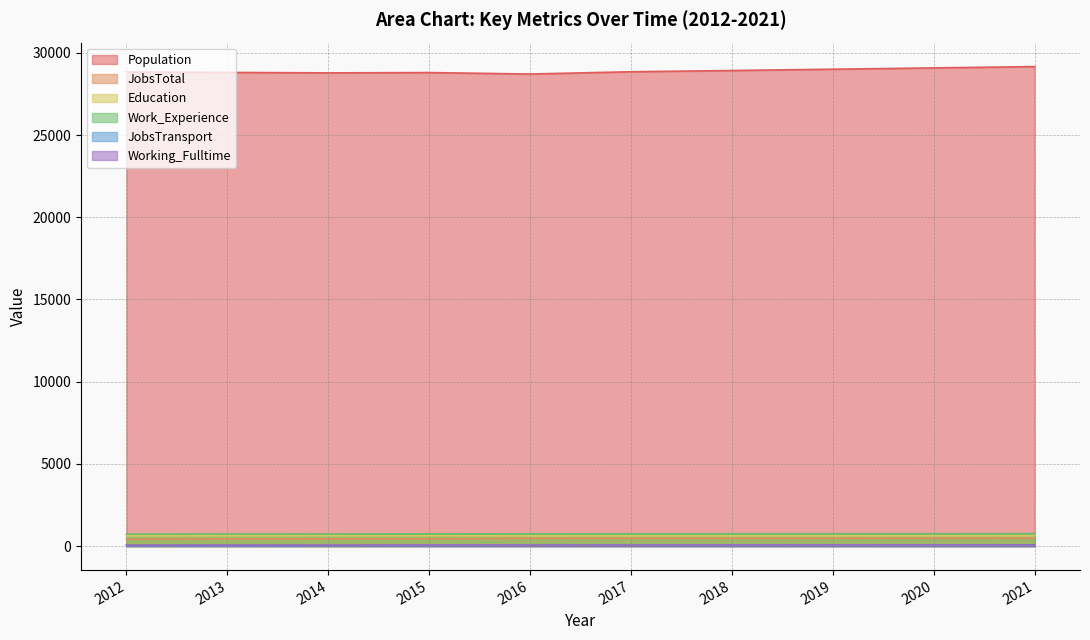

Is it true that Population equals 28809 at 2013?

True